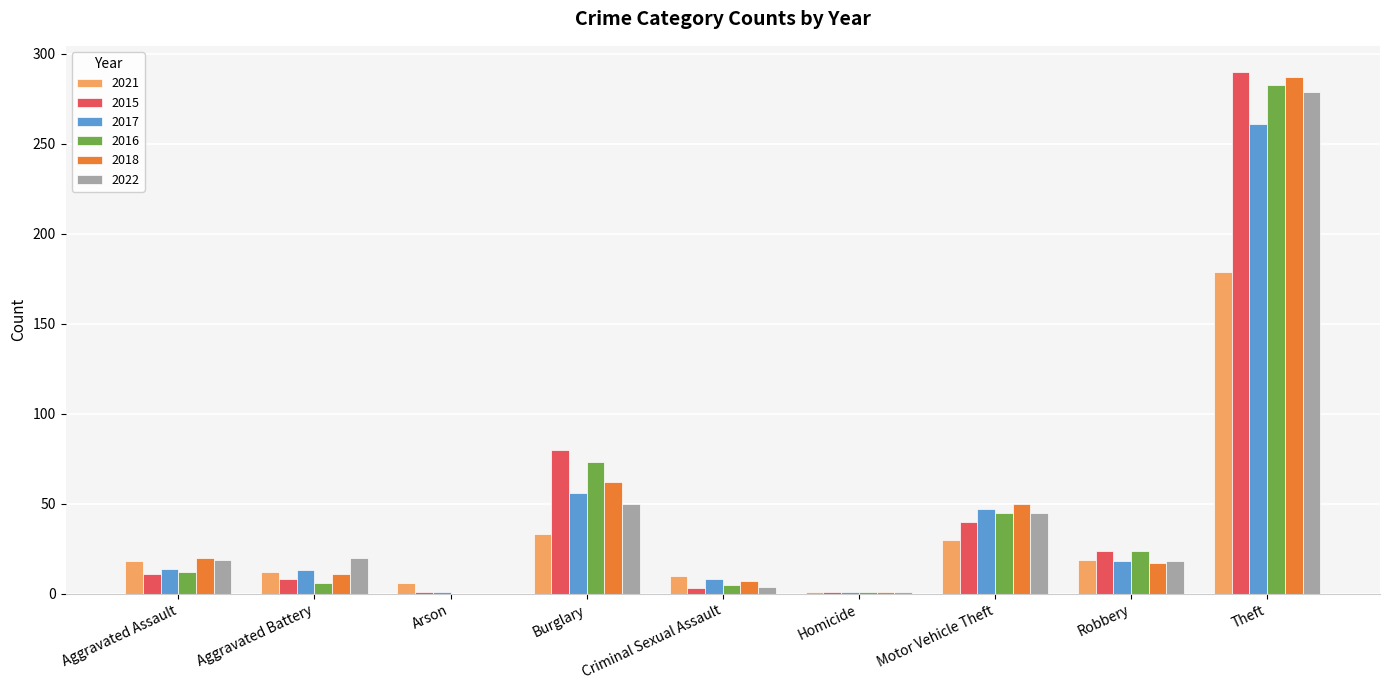

At which label is 2017 closest to 131?

Burglary